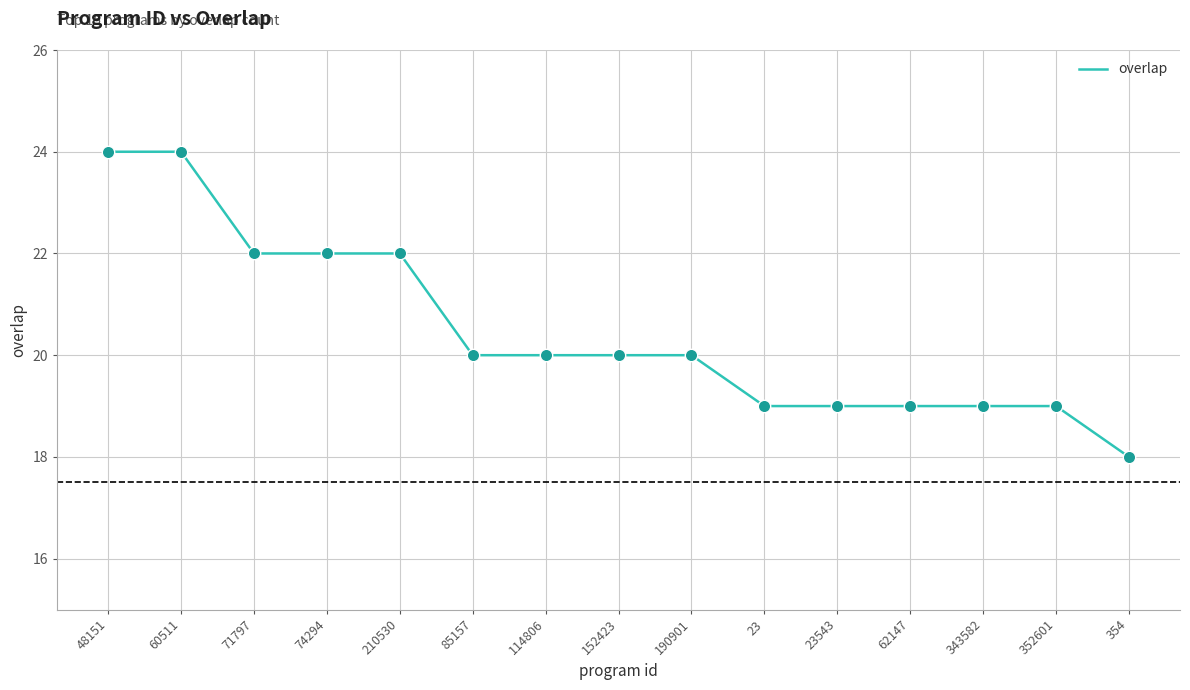

What is the ratio of the value at 352601 to the value at 60511?

0.8